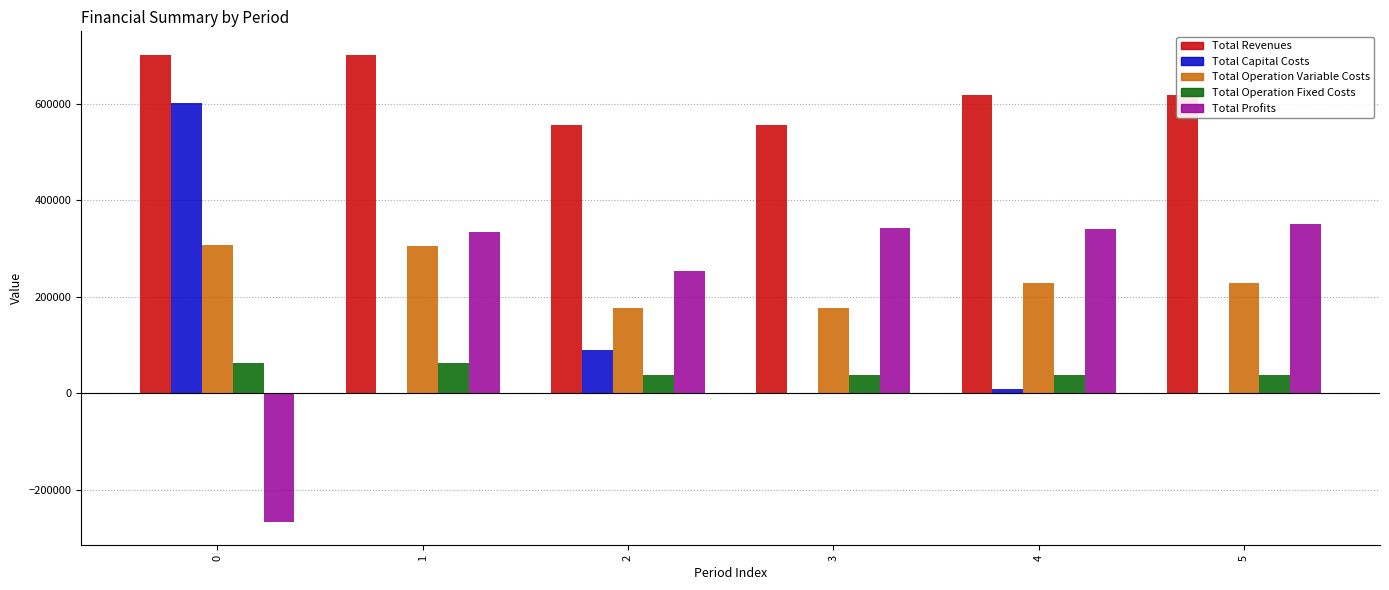

The value of Total Capital Costs at 2 is 88800.0. True or false?

True